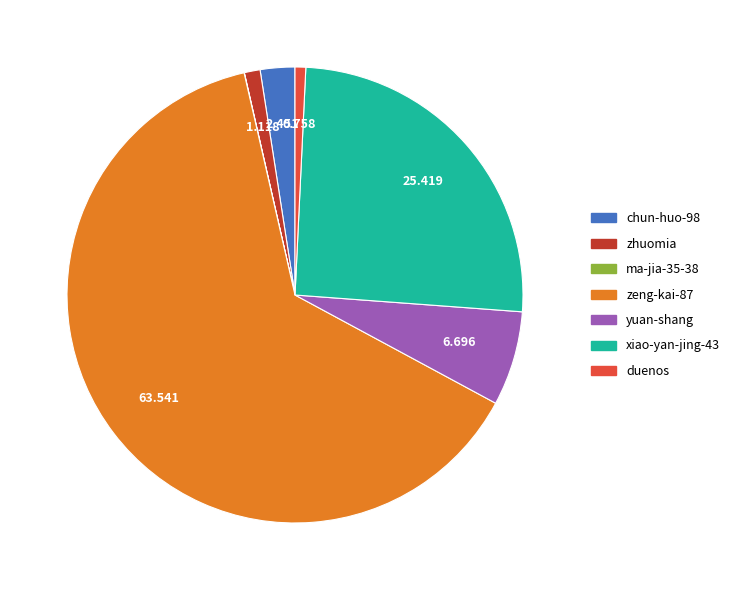

Is there a majority slice in this chart?

Yes